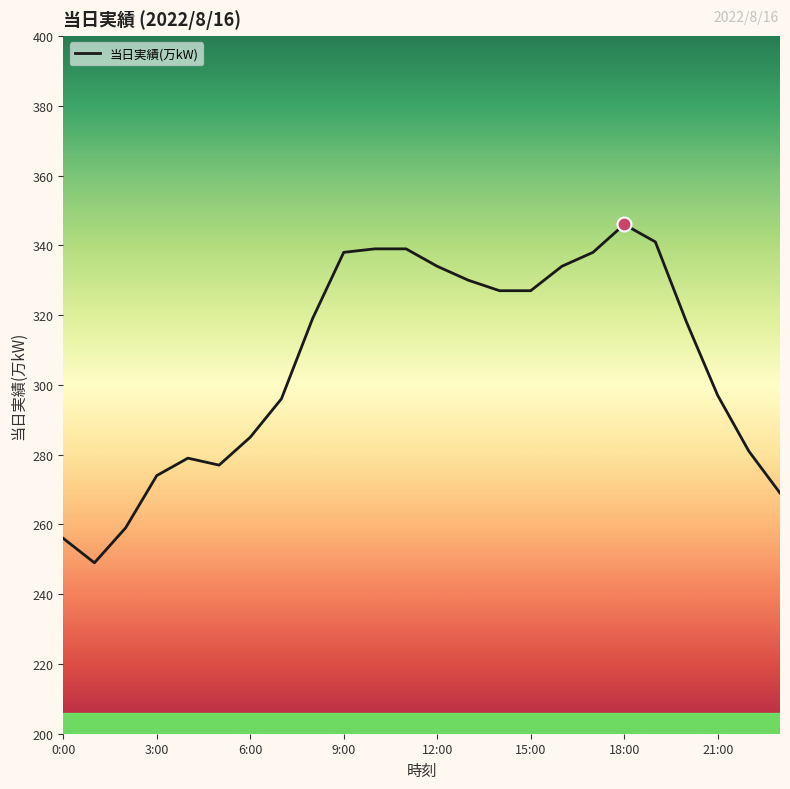

What is the difference between the maximum and minimum values?

97